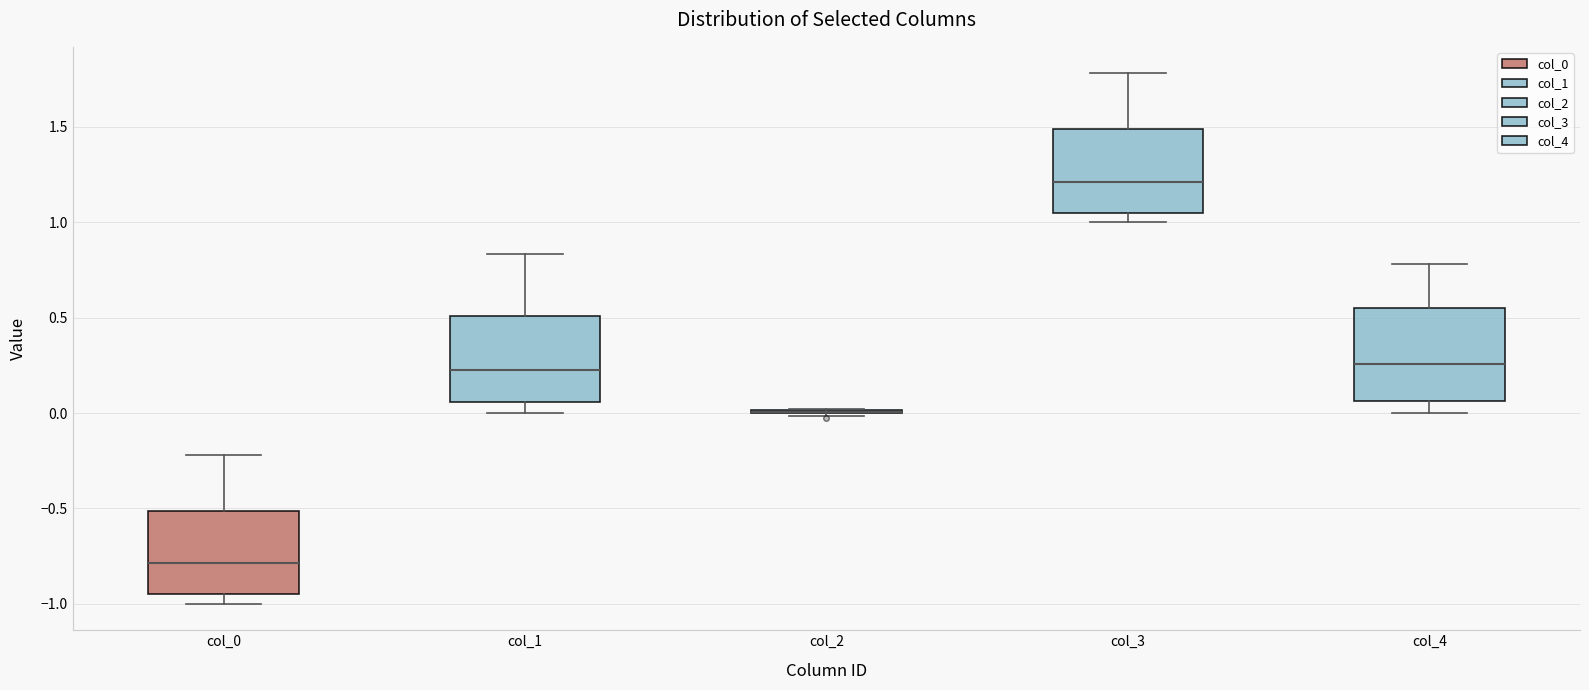

Reading left to right, read every box against the y-axis: the position of its median line, the range the box covers, and the ends of its whiskers. The values are not printed on the chart, so give them approximately, as read against the axis.

col_0: median -0.80, box -0.95 to -0.50, whiskers -1.00 to -0.20
col_1: median 0.20, box 0.05 to 0.50, whiskers 0.00 to 0.85
col_2: box collapsed to a line at 0.00, whiskers 0.00 to 0.00
col_3: median 1.20, box 1.05 to 1.50, whiskers 1.00 to 1.80
col_4: median 0.25, box 0.05 to 0.55, whiskers 0.00 to 0.80